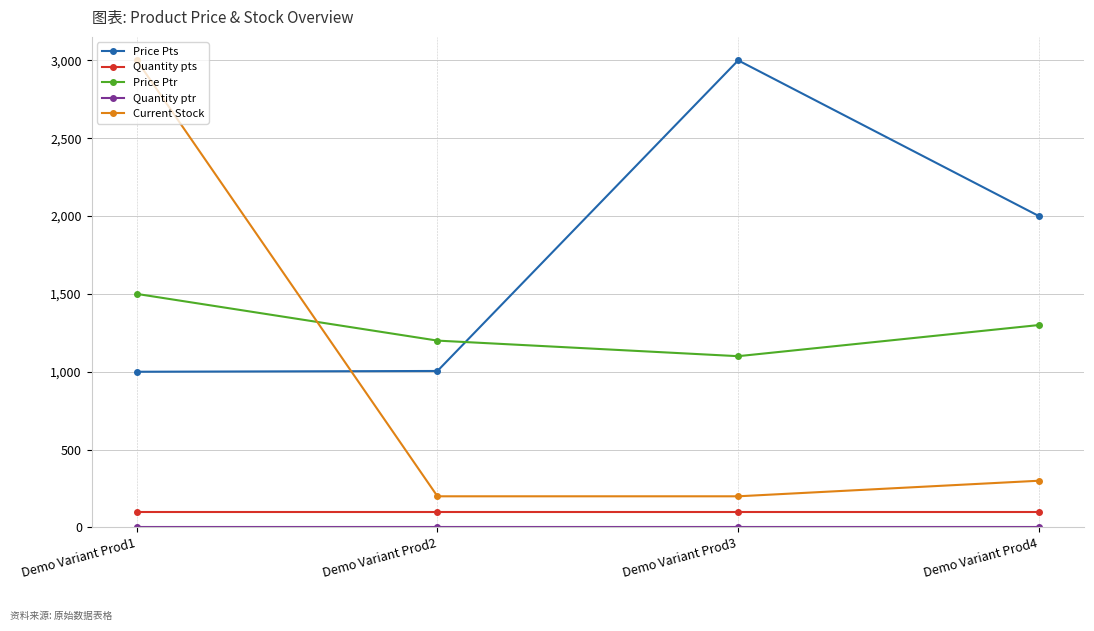

Count the number of categories in the chart.

4